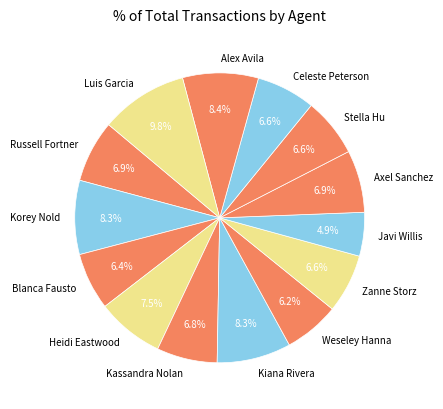

To the nearest percent, what percentage of the pie is Celeste Peterson?

7%